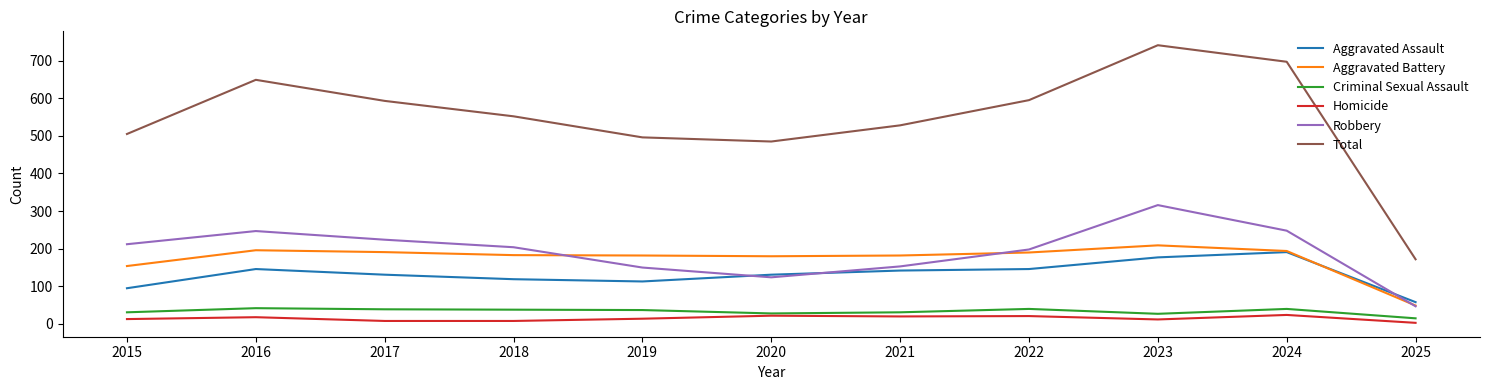

What is the minimum value shown in the chart?

3